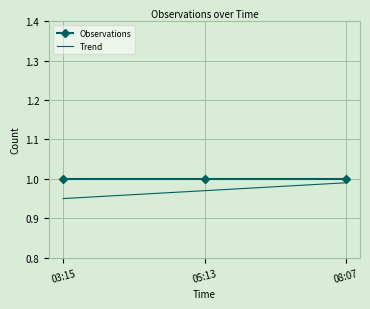

The Trend series shows 0.5 at 03:15. True or false?

False